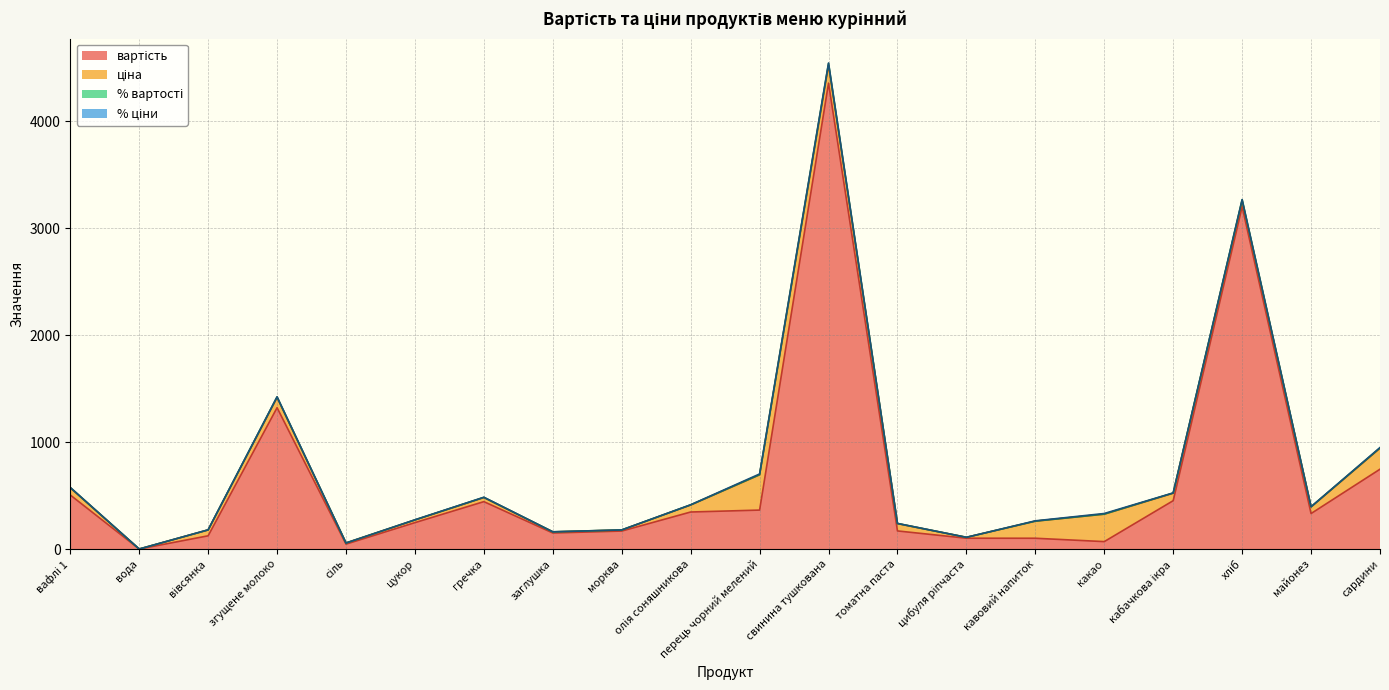

At which category is the sum across all series the highest?

свинина тушкована